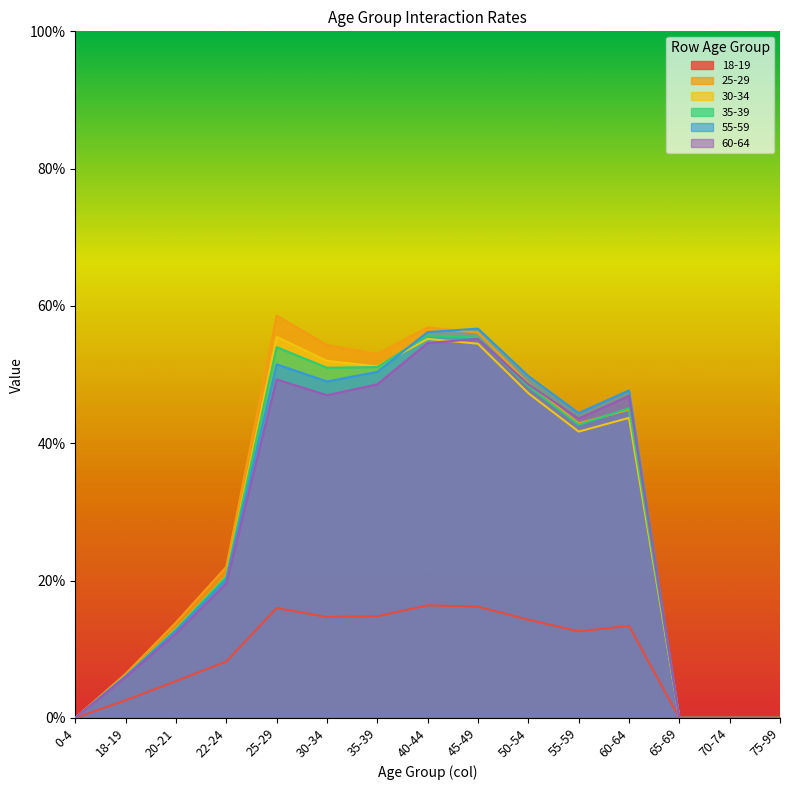

What is the sum of the 35-39 values at 70-74 and 20-21?

0.1